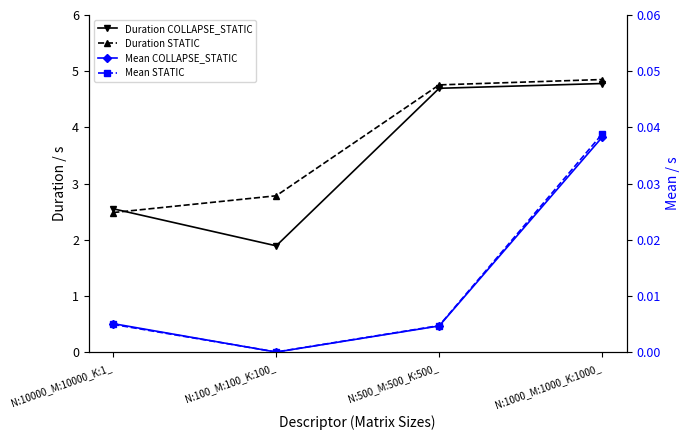

At which label is Mean STATIC closest to 0?

N:100_M:100_K:100_